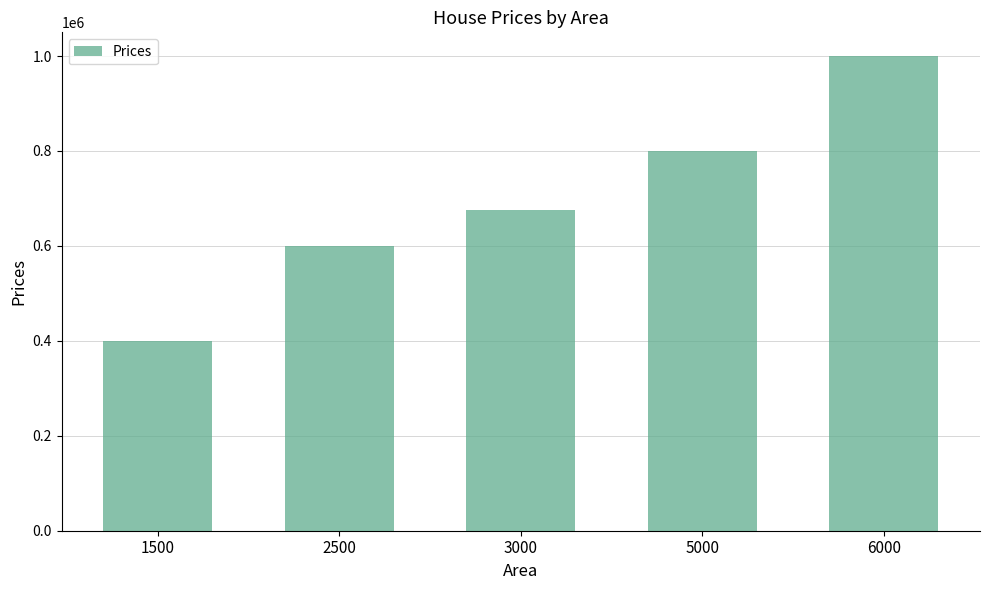

What is the sum of the values at 5000 and 1500?

1200000